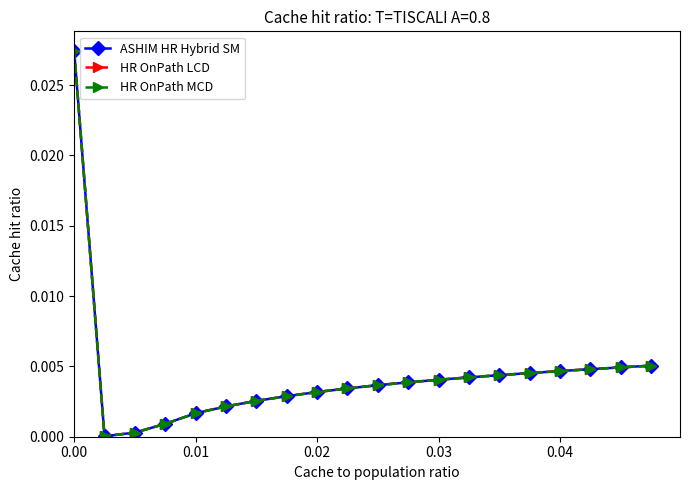

In HR OnPath MCD, how many points are lower than both neighbors (excluding endpoints)?

1